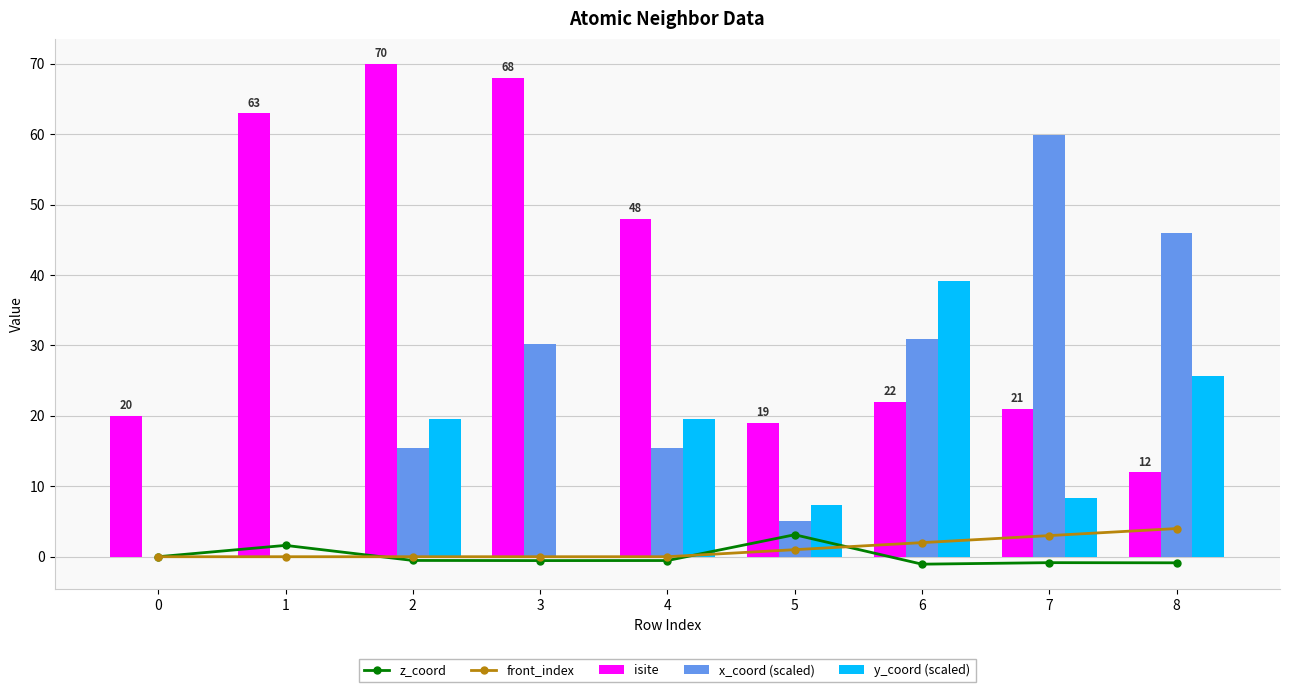

Where does the isite series first go above 22?

1